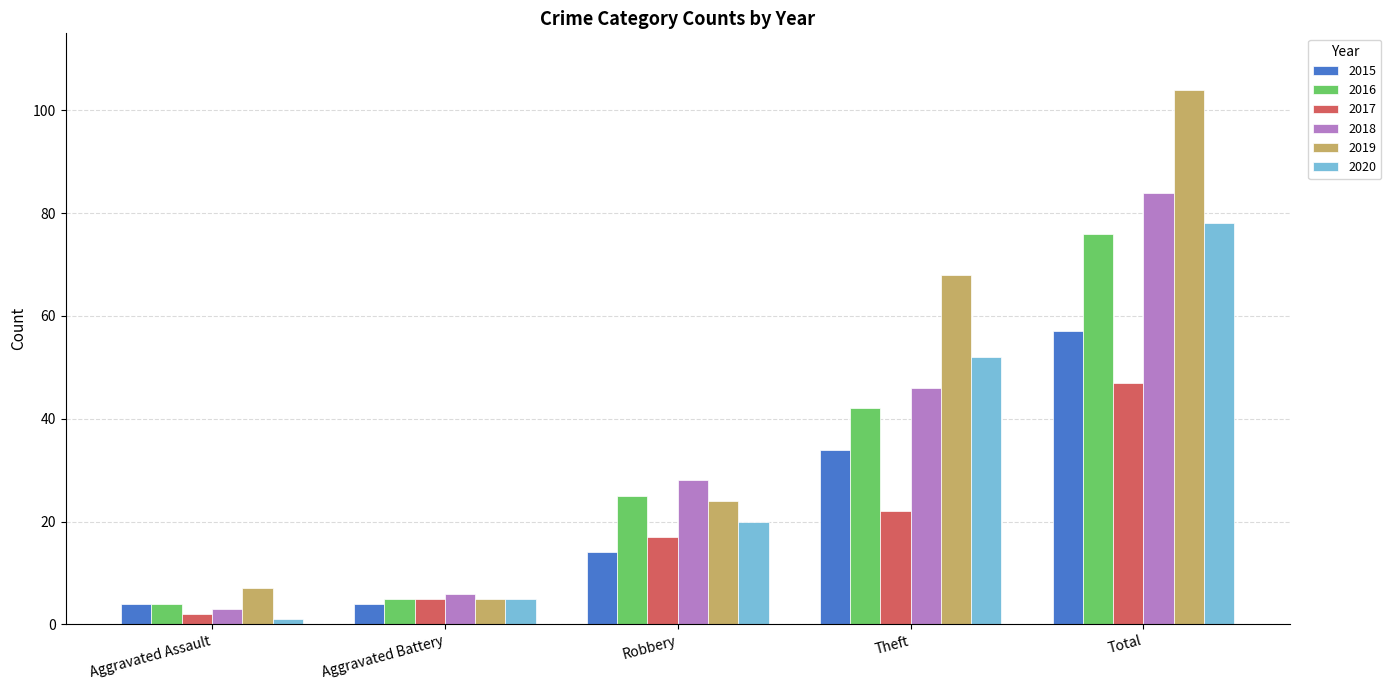

Reading right to left, extract all data points from this chart.

2015: 57	34	14	4	4
2016: 76	42	25	5	4
2017: 47	22	17	5	2
2018: 84	46	28	6	3
2019: 104	68	24	5	7
2020: 78	52	20	5	1